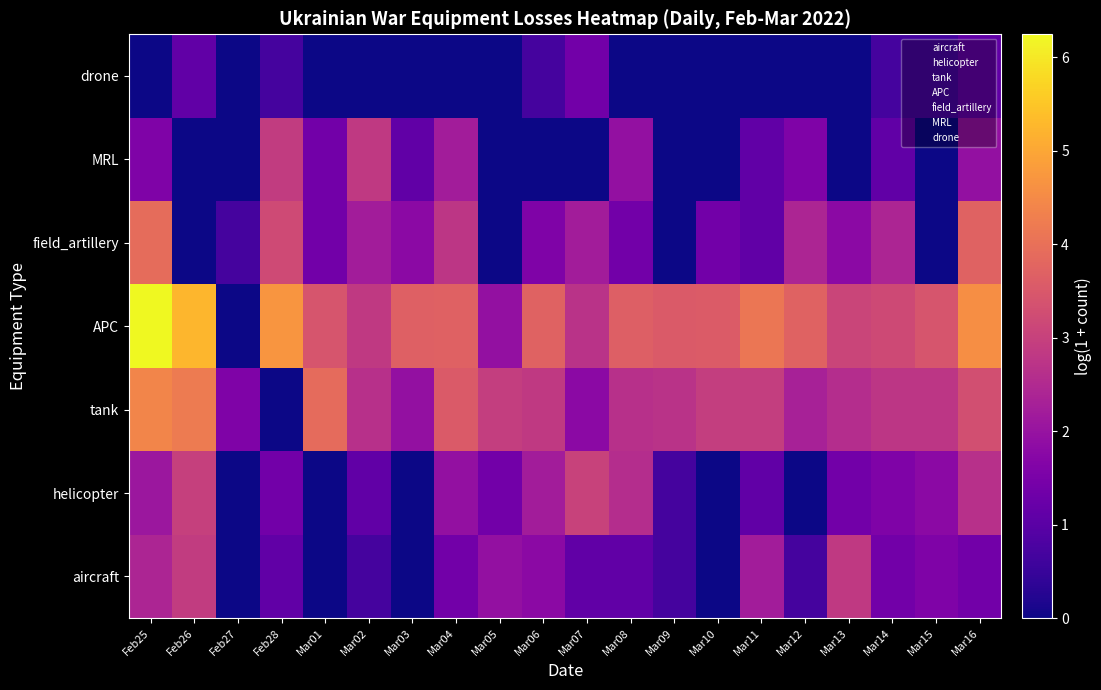

Reading left to right, what are all the values shown in this chart?

aircraft: Feb25=2.4	Feb26=2.9	Feb27=0.0	Feb28=1.1	Mar01=0.0	Mar02=0.7	Mar03=0.0	Mar04=1.4	Mar05=1.9	Mar06=1.8	Mar07=1.1	Mar08=1.1	Mar09=0.7	Mar10=0.0	Mar11=2.2	Mar12=0.7	Mar13=2.8	Mar14=1.4	Mar15=1.6	Mar16=1.4
helicopter: Feb25=2.1	Feb26=3.0	Feb27=0.0	Feb28=1.4	Mar01=0.0	Mar02=1.1	Mar03=0.0	Mar04=1.9	Mar05=1.4	Mar06=2.2	Mar07=3.0	Mar08=2.6	Mar09=0.7	Mar10=0.0	Mar11=1.1	Mar12=0.0	Mar13=1.4	Mar14=1.6	Mar15=1.8	Mar16=2.6
tank: Feb25=4.4	Feb26=4.2	Feb27=1.6	Feb28=0.0	Mar01=3.9	Mar02=2.6	Mar03=1.9	Mar04=3.6	Mar05=2.9	Mar06=2.8	Mar07=1.8	Mar08=2.6	Mar09=2.7	Mar10=2.9	Mar11=2.9	Mar12=2.3	Mar13=2.6	Mar14=2.8	Mar15=2.8	Mar16=3.3
APC: Feb25=6.2	Feb26=5.3	Feb27=0.0	Feb28=4.7	Mar01=3.4	Mar02=2.8	Mar03=3.7	Mar04=3.7	Mar05=1.9	Mar06=3.7	Mar07=2.7	Mar08=3.6	Mar09=3.6	Mar10=3.6	Mar11=4.1	Mar12=3.7	Mar13=3.1	Mar14=3.2	Mar15=3.4	Mar16=4.6
field_artillery: Feb25=3.9	Feb26=0.0	Feb27=0.7	Feb28=3.2	Mar01=1.4	Mar02=2.2	Mar03=1.8	Mar04=2.8	Mar05=0.0	Mar06=1.6	Mar07=2.2	Mar08=1.4	Mar09=0.0	Mar10=1.4	Mar11=1.1	Mar12=2.4	Mar13=1.8	Mar14=2.4	Mar15=0.0	Mar16=3.7
MRL: Feb25=1.6	Feb26=0.0	Feb27=0.0	Feb28=2.9	Mar01=1.4	Mar02=2.8	Mar03=1.1	Mar04=2.2	Mar05=0.0	Mar06=0.0	Mar07=0.0	Mar08=1.9	Mar09=0.0	Mar10=0.0	Mar11=1.1	Mar12=1.6	Mar13=0.0	Mar14=1.1	Mar15=0.0	Mar16=1.9
drone: Feb25=0.0	Feb26=1.1	Feb27=0.0	Feb28=0.7	Mar01=0.0	Mar02=0.0	Mar03=0.0	Mar04=0.0	Mar05=0.0	Mar06=0.7	Mar07=1.4	Mar08=0.0	Mar09=0.0	Mar10=0.0	Mar11=0.0	Mar12=0.0	Mar13=0.0	Mar14=0.7	Mar15=0.7	Mar16=1.1